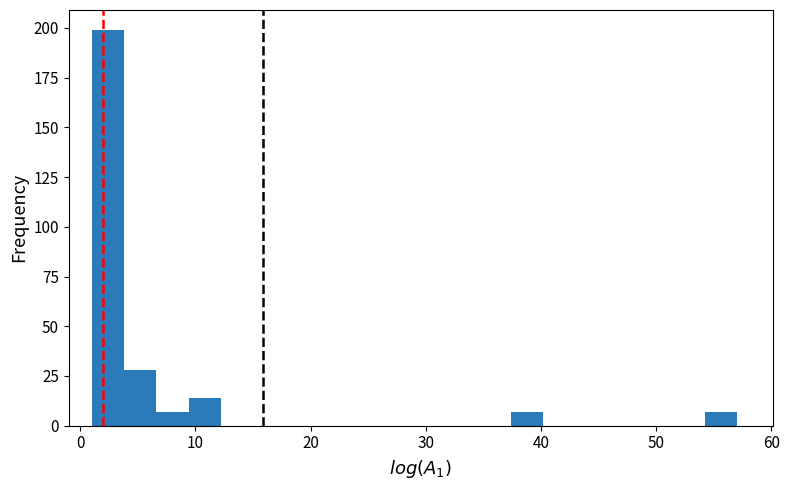

Around what value on the x-axis is the tallest bar? Give the approximate position of its centre, as read against the axis.

2